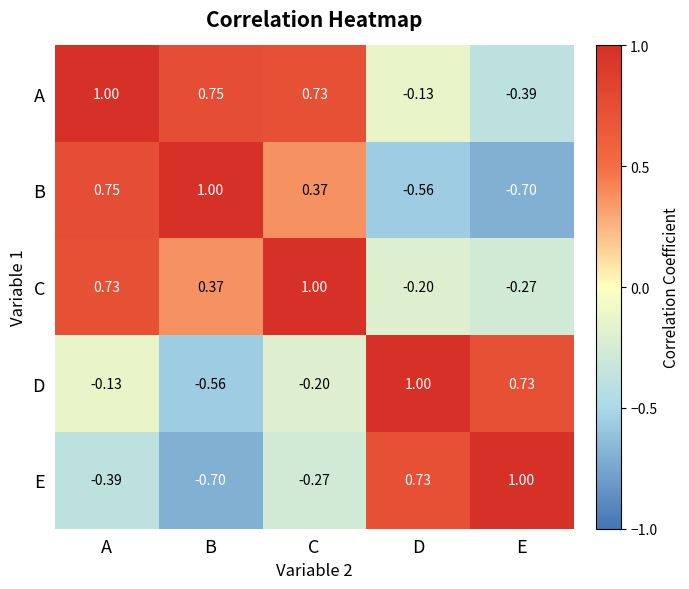

Where is C nearest to the value 0?

D